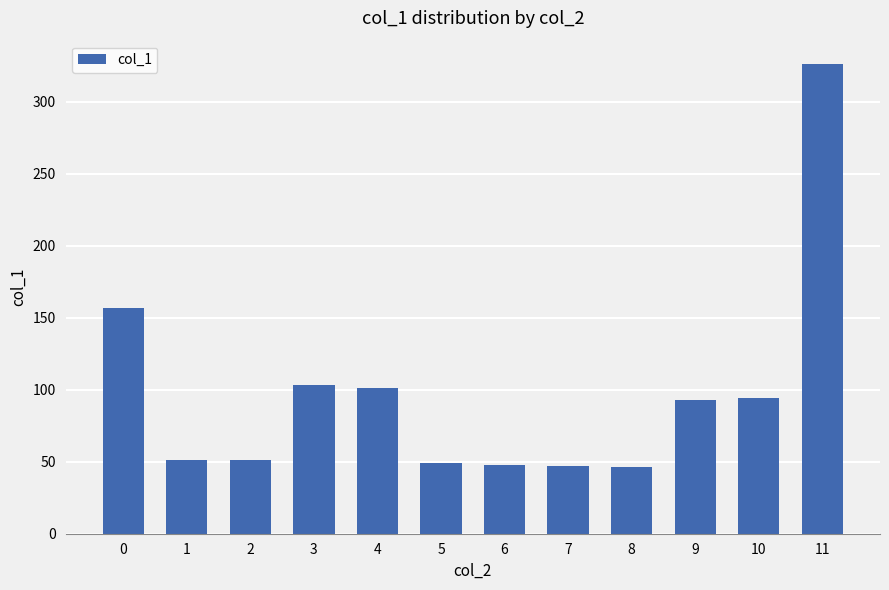

Is it true that the value at 1 is 17?

False